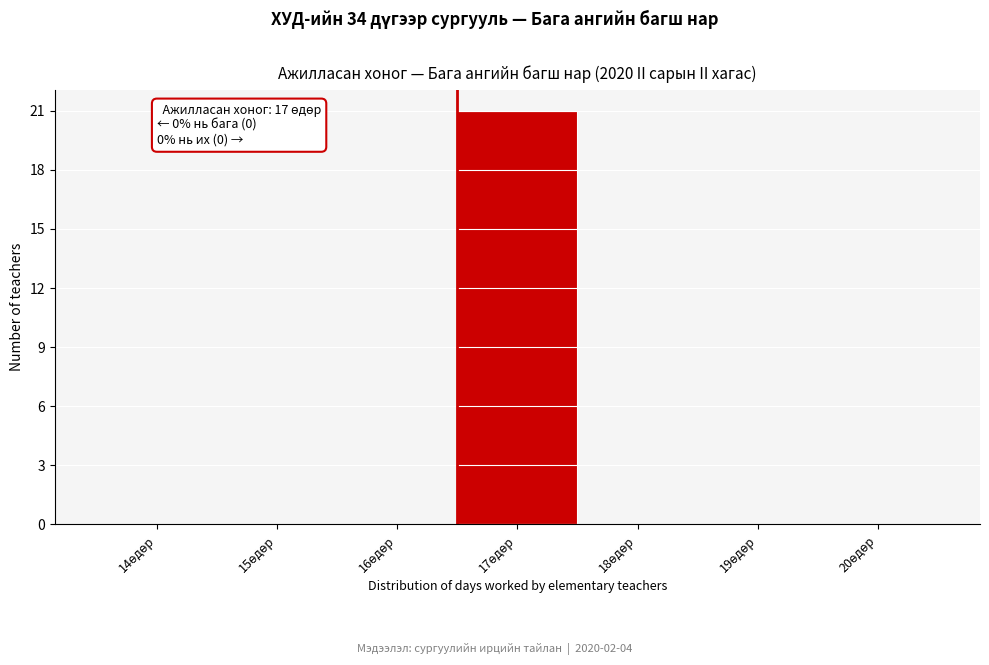

Count the number of categories in the chart.

7